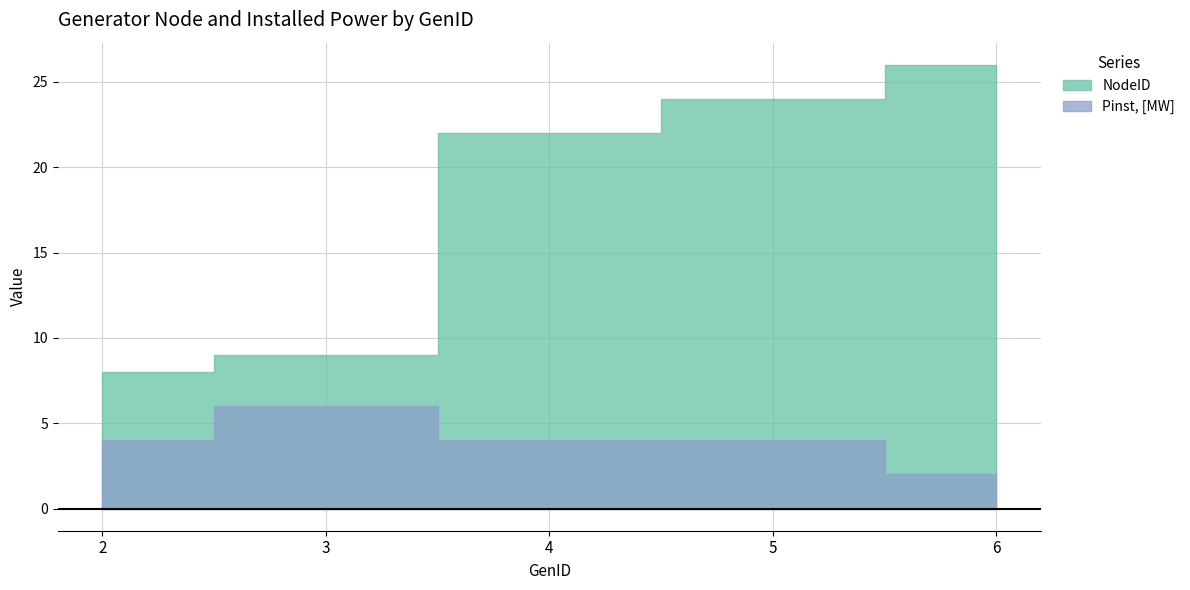

Does the chart display data point markers on the line(s)?

No